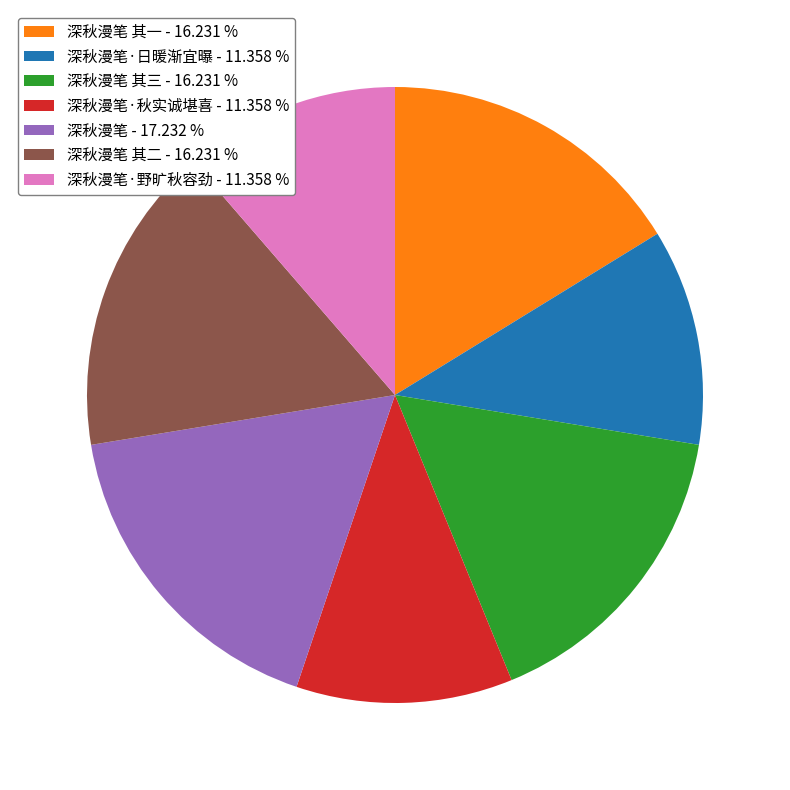

Does any single category account for the majority?

No